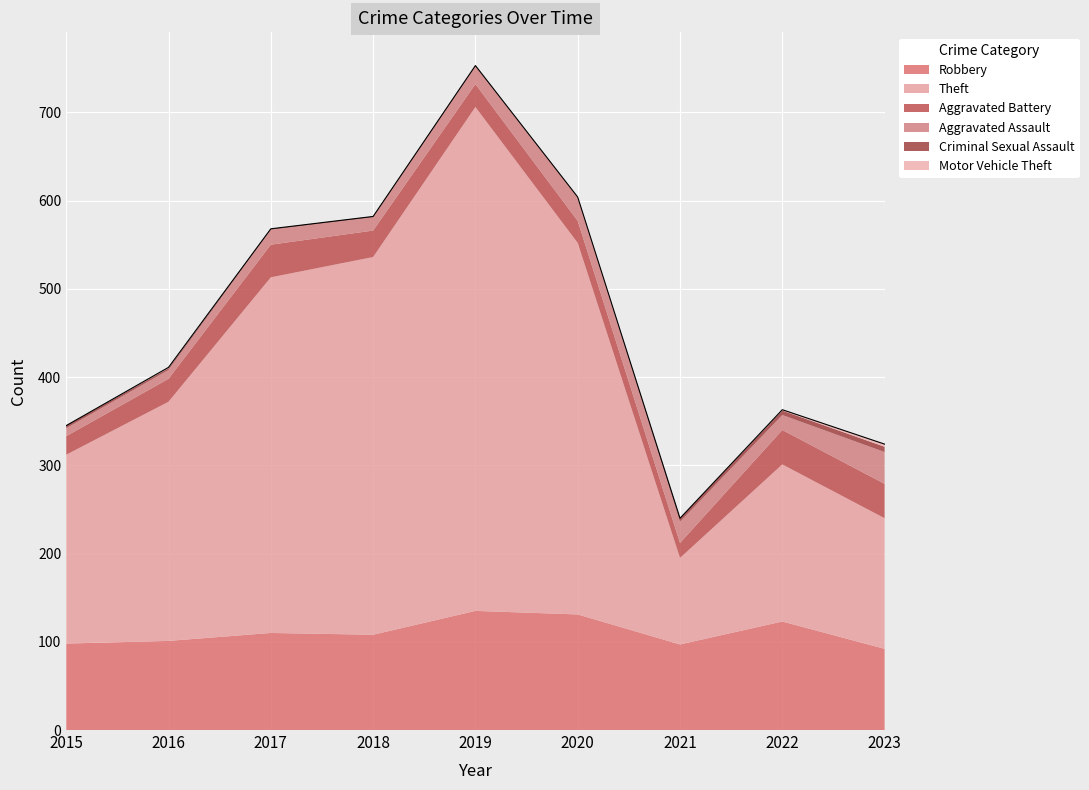

Reading right to left, list all the values displayed in this chart.

Robbery: 2023=92	2022=123	2021=97	2020=131	2019=135	2018=108	2017=110	2016=101	2015=98
Theft: 2023=148	2022=178	2021=98	2020=421	2019=571	2018=428	2017=403	2016=271	2015=214
Aggravated Battery: 2023=39	2022=39	2021=17	2020=25	2019=26	2018=30	2017=37	2016=26	2015=21
Aggravated Assault: 2023=36	2022=17	2021=24	2020=27	2019=20	2018=15	2017=17	2016=10	2015=9
Criminal Sexual Assault: 2023=6	2022=5	2021=4	2020=0	2019=1	2018=1	2017=1	2016=2	2015=3
Motor Vehicle Theft: 2023=3	2022=1	2021=0	2020=0	2019=0	2018=0	2017=0	2016=1	2015=0